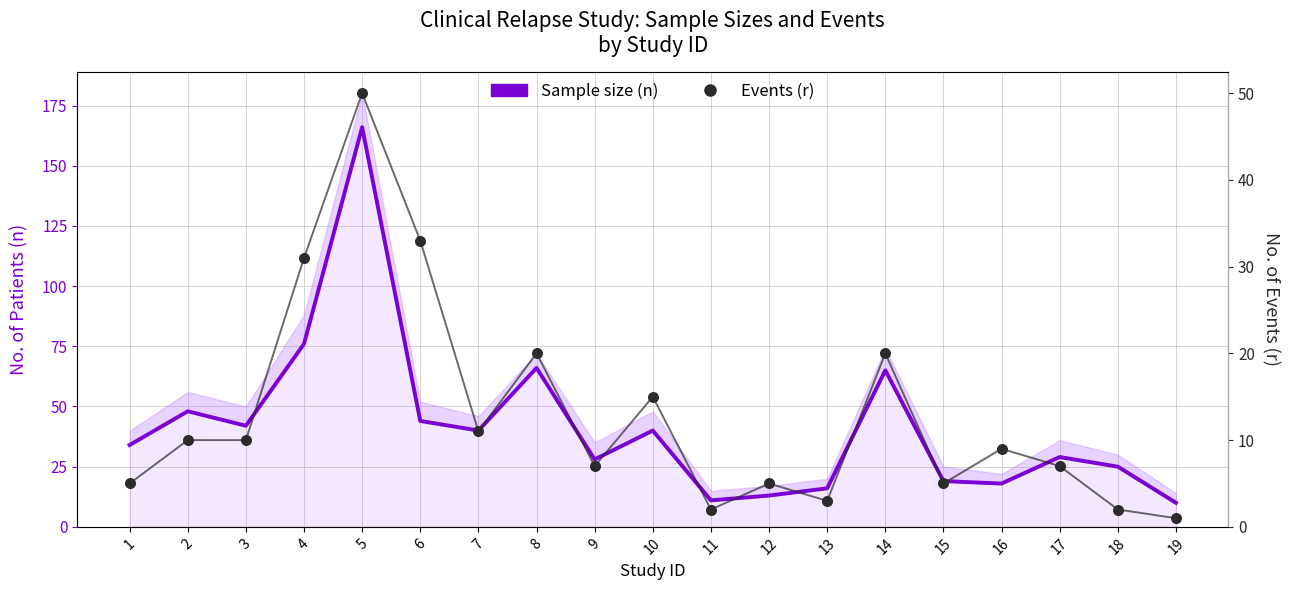

At how many categories does at least one series exceed 93?

1